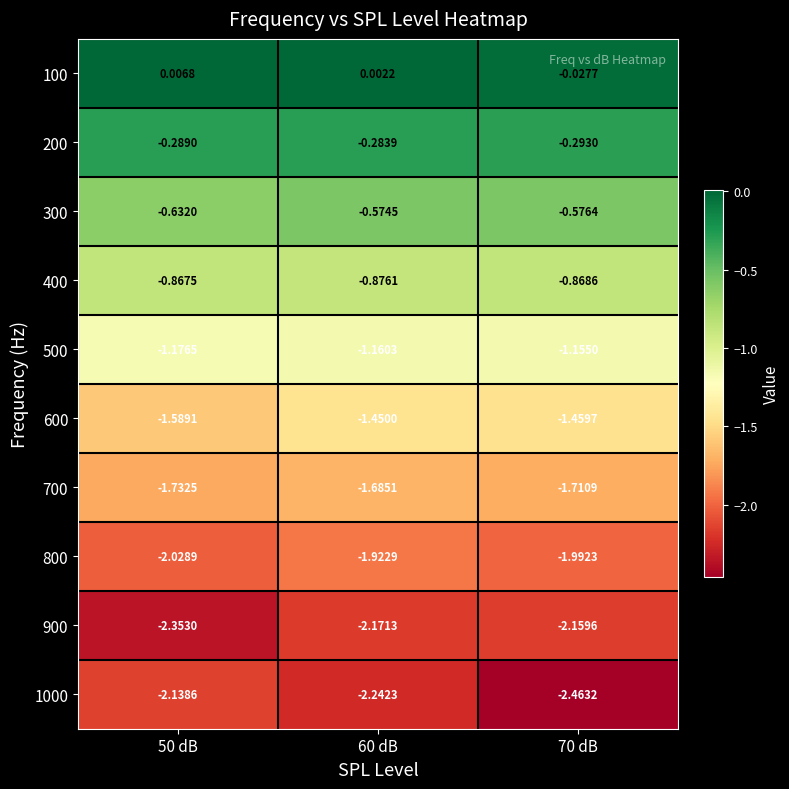

How many categories are shown in the chart?

3